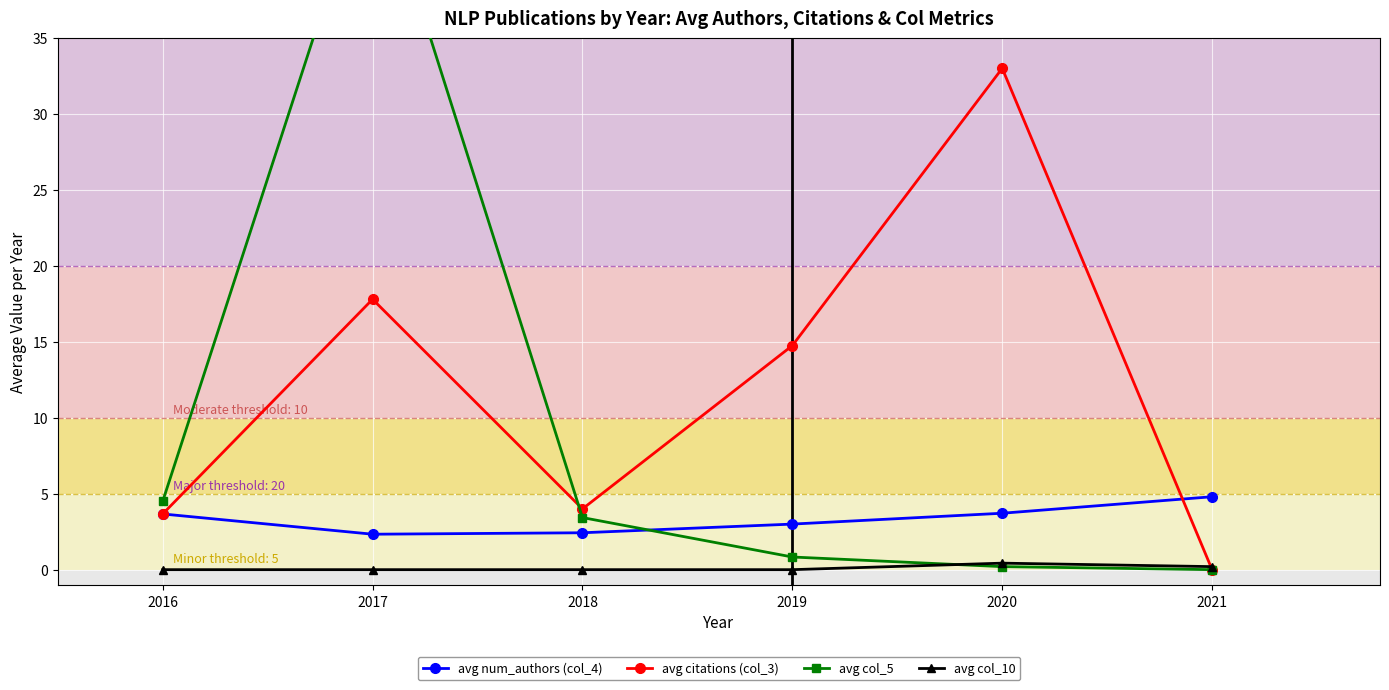

After their last crossing, which series has the higher values: avg num_authors (col_4) or avg citations (col_3)?

avg num_authors (col_4)